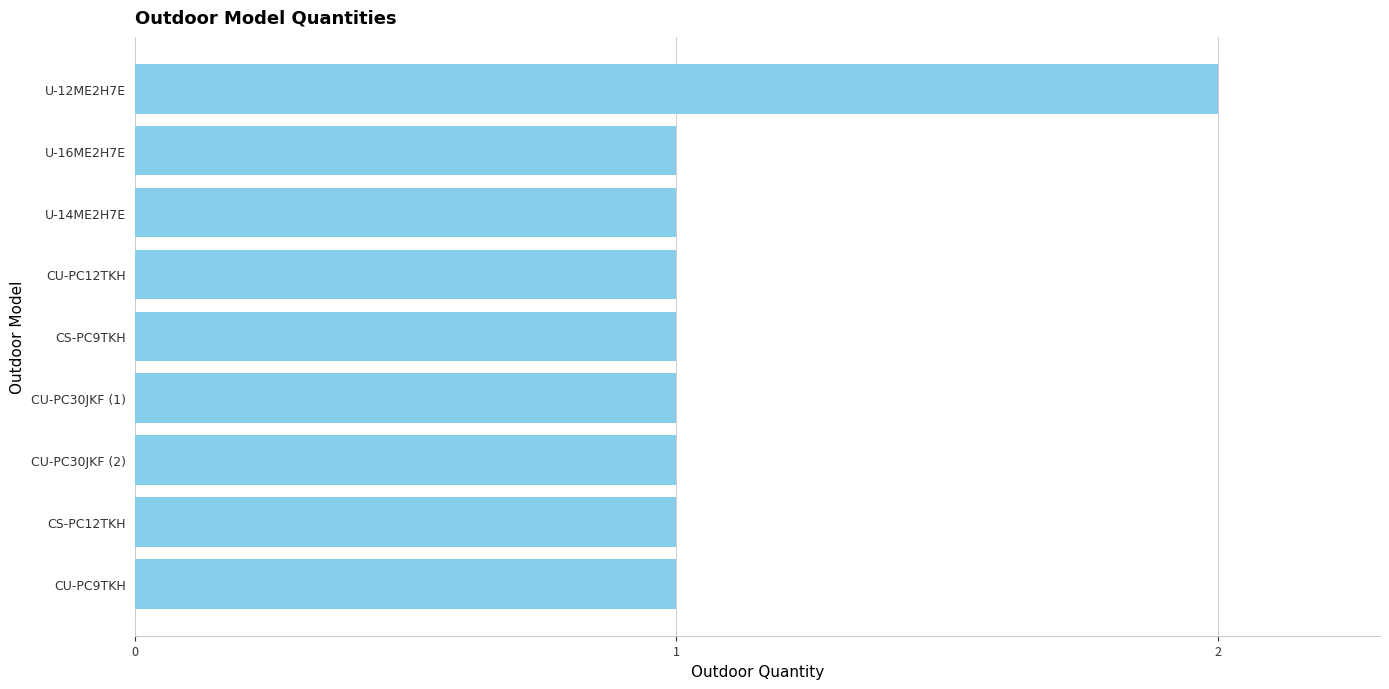

Count the values in the range 1 to 2.

9